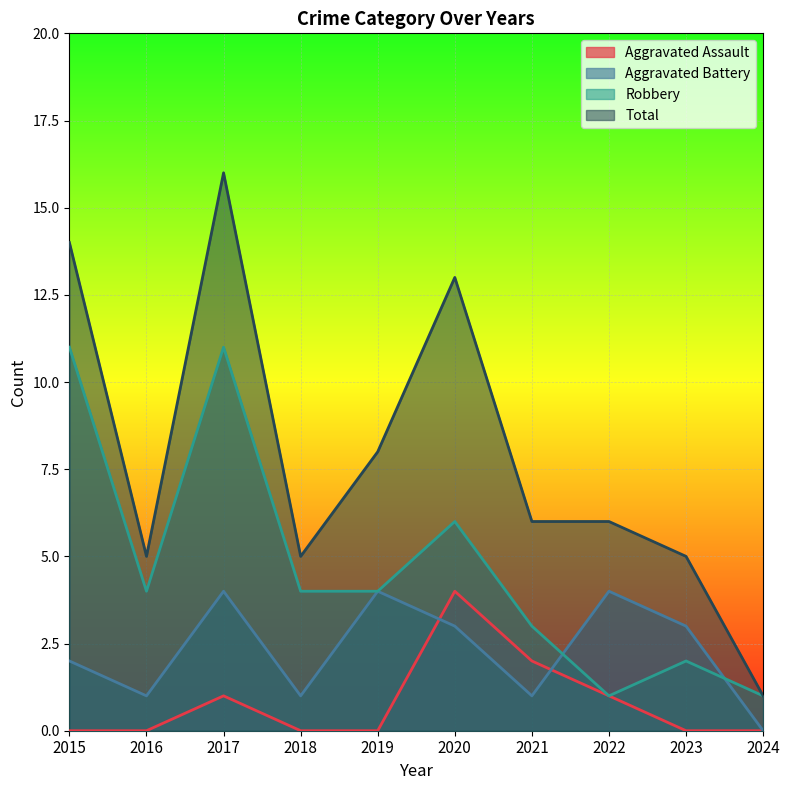

Rank the series by their maximum value, from lowest to highest.

Aggravated Assault, Aggravated Battery, Robbery, Total